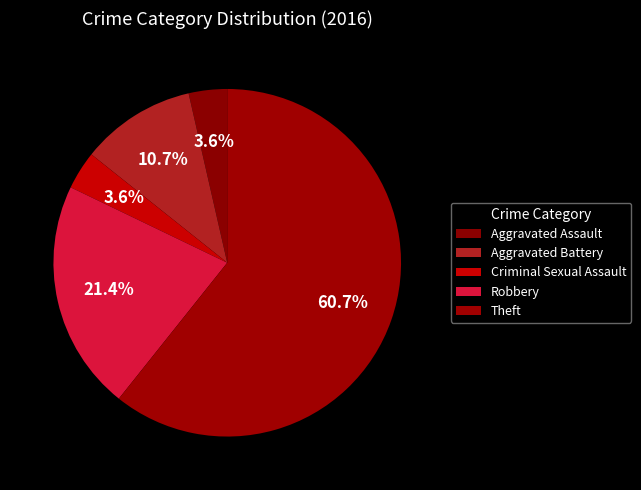

To the nearest percent, what portion does Aggravated Battery represent?

11%